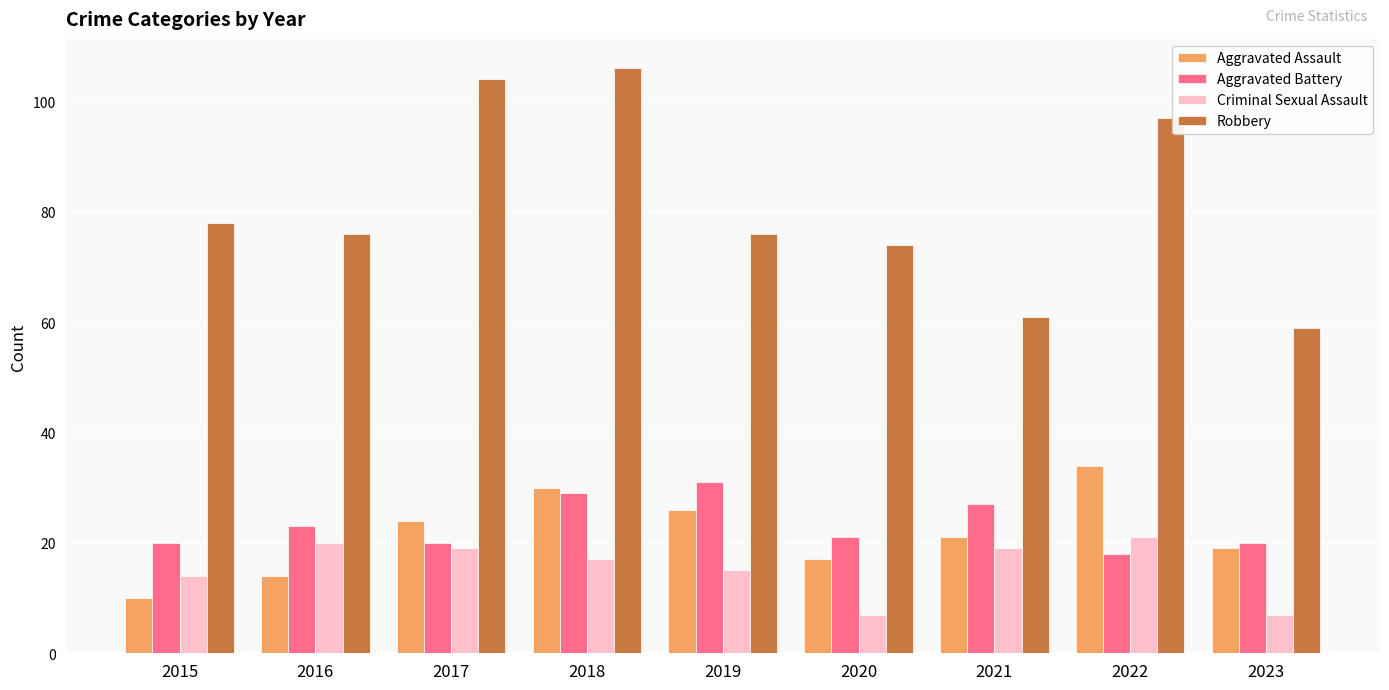

At how many categories does at least one series exceed 55?

9